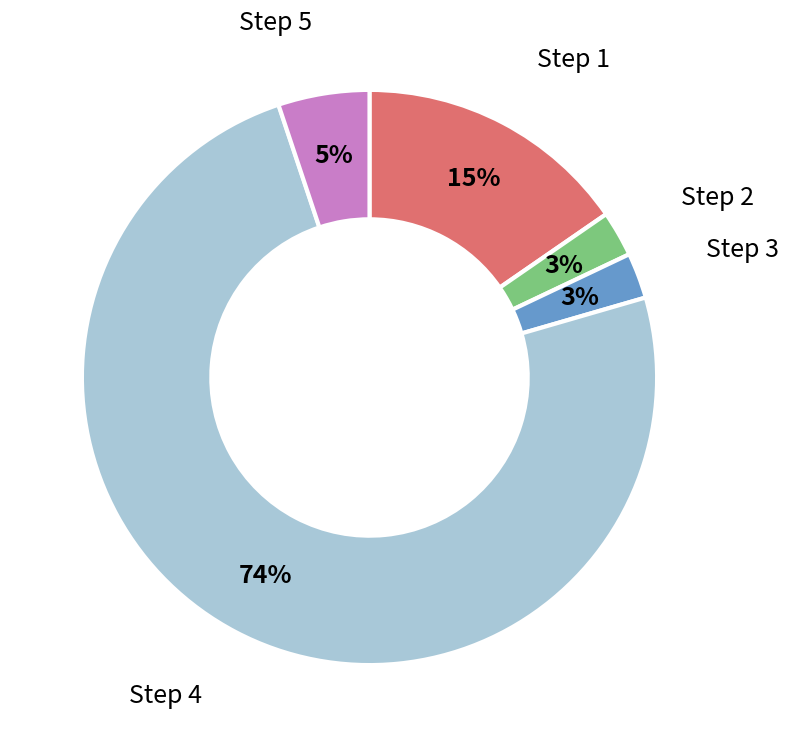

Is there a majority slice in this chart?

Yes